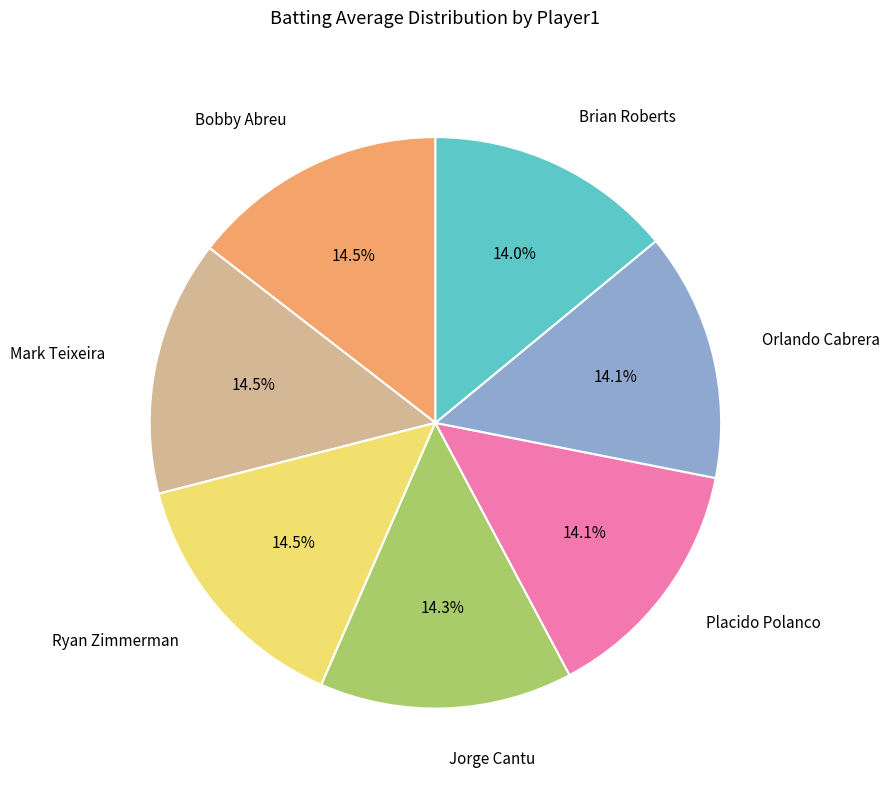

Is there a majority slice in this chart?

No